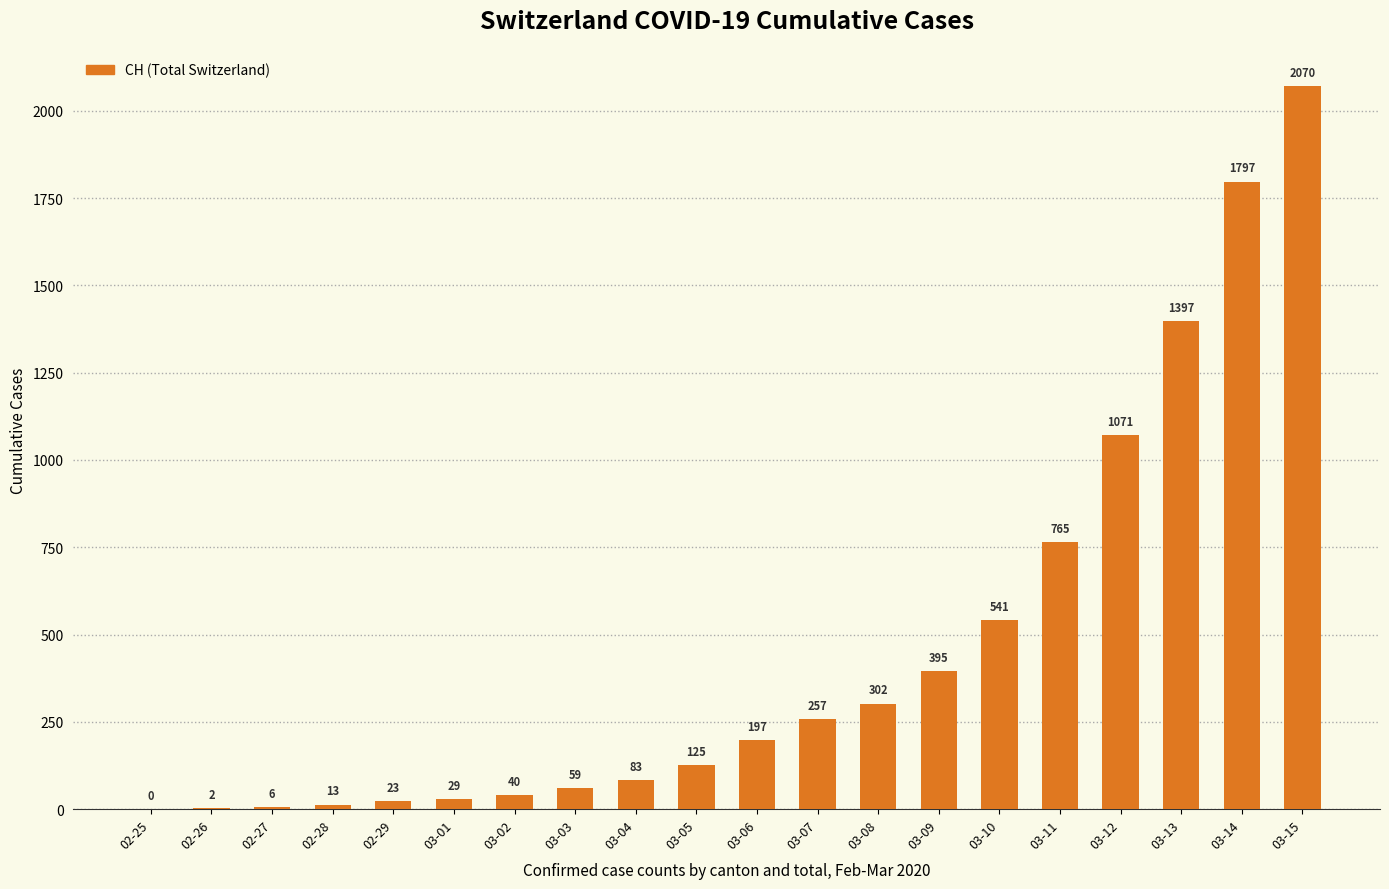

At which category does the chart reach its peak across all series?

03-15